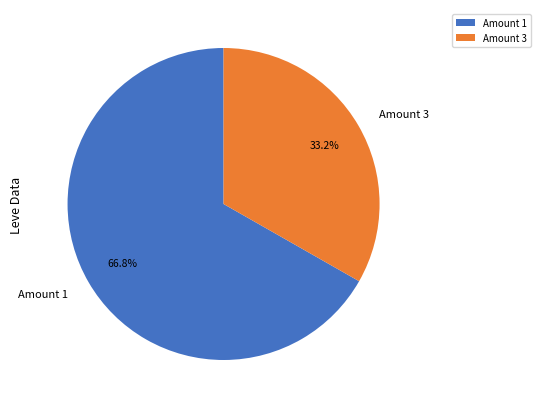

Is there any slice that represents more than half of the pie?

Yes